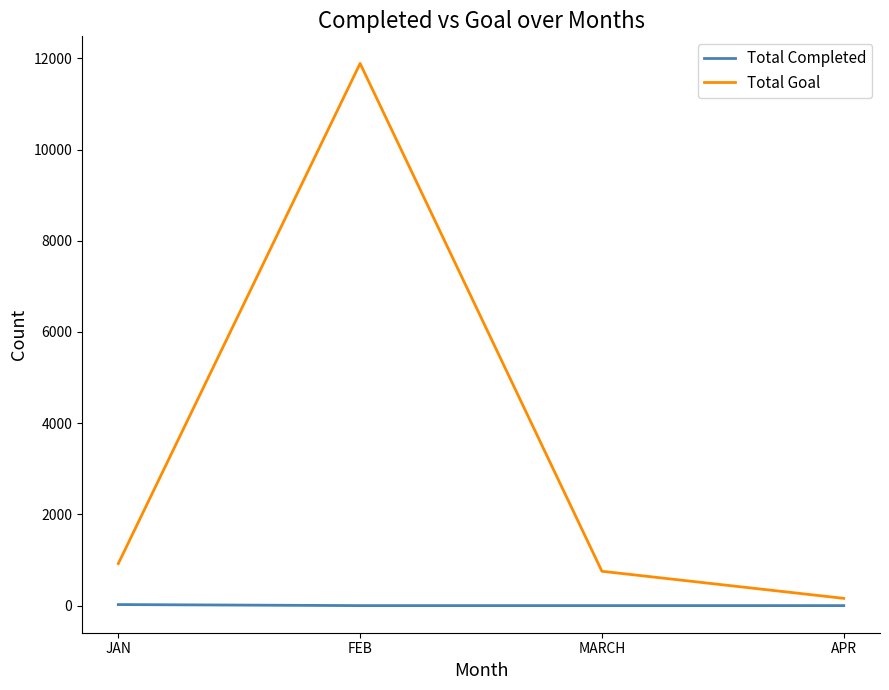

Which series has the largest total across all categories?

Total Goal